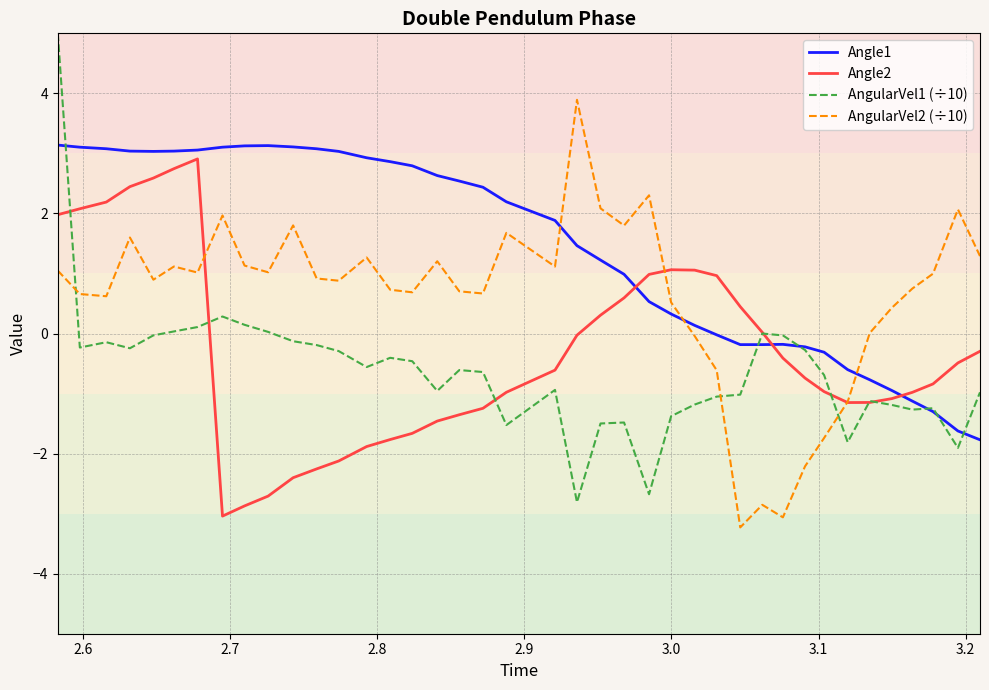

Which series has the largest total across all categories?

Angle1